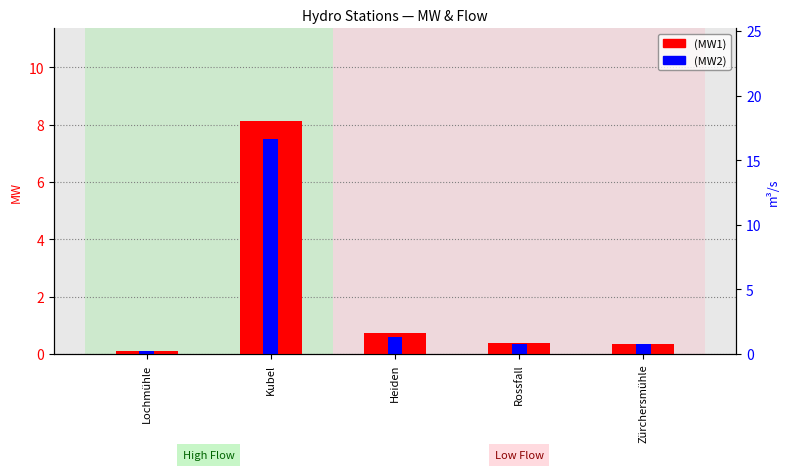

What position from the right is Heiden?

3